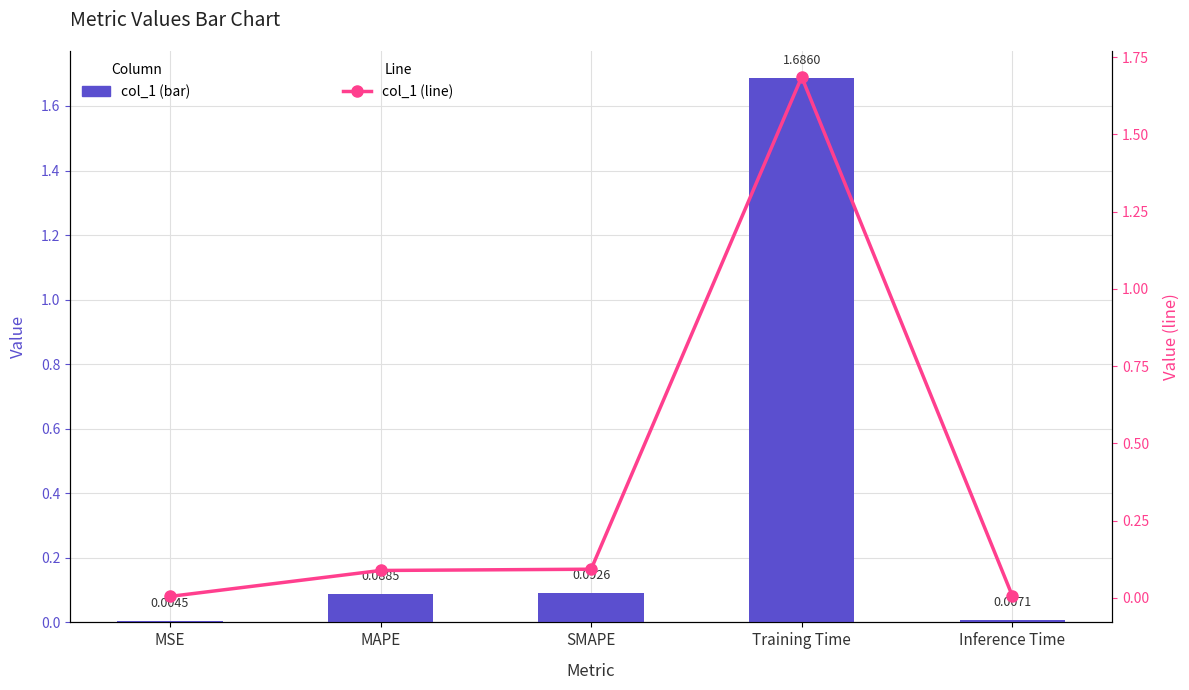

Is it true that col_1 (line) equals 0.1 at SMAPE?

False